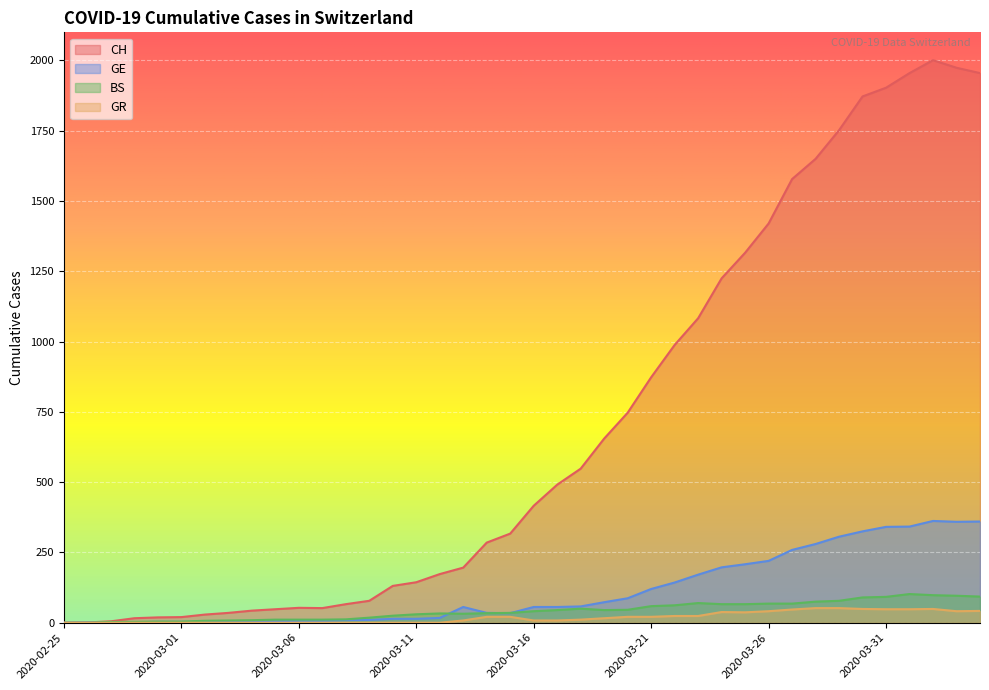

At which label does GE first exceed 56?

2020-03-18